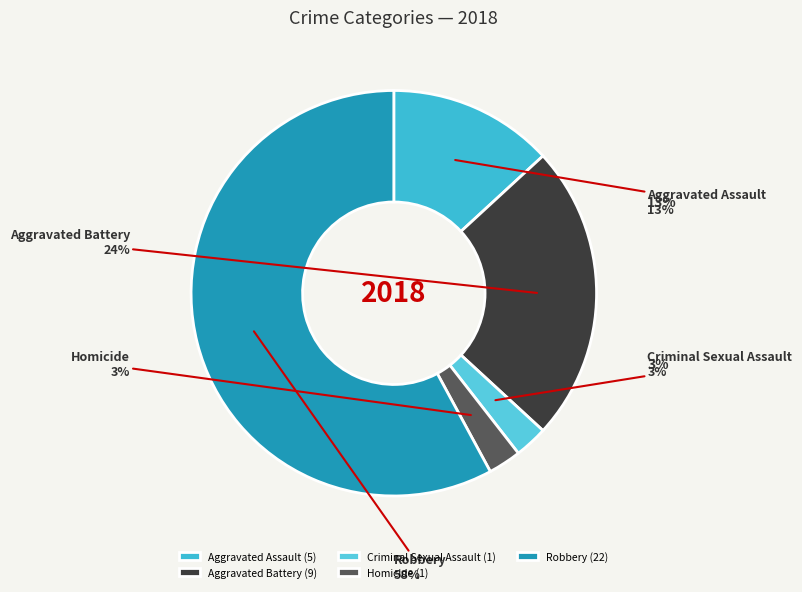

Is the sum of Robbery and Aggravated Battery greater than half?

Yes